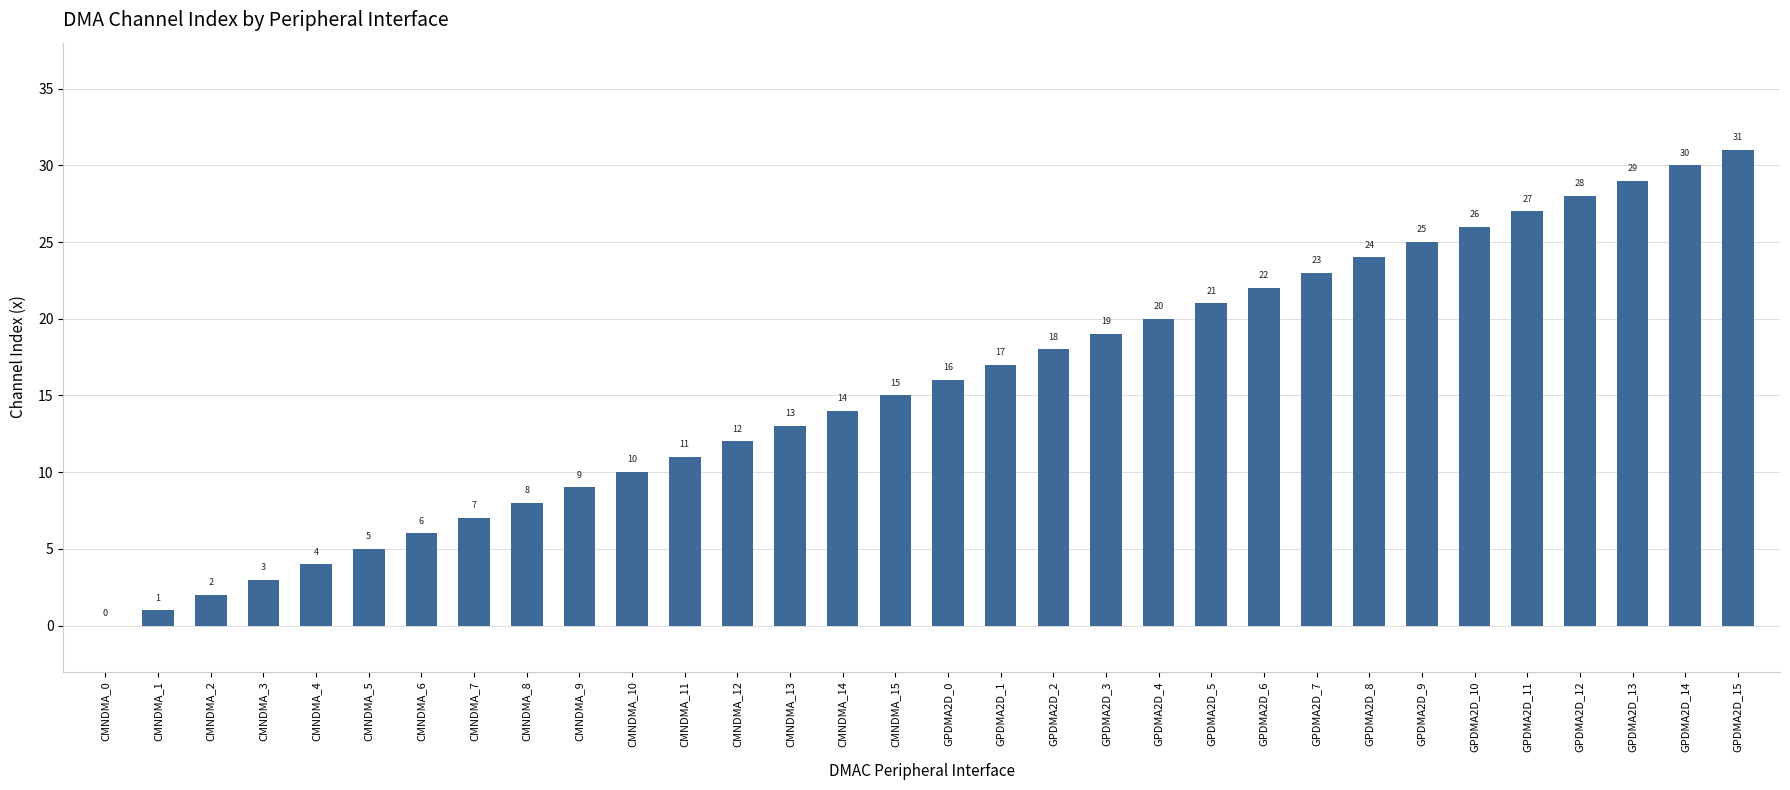

What is the average value?

16